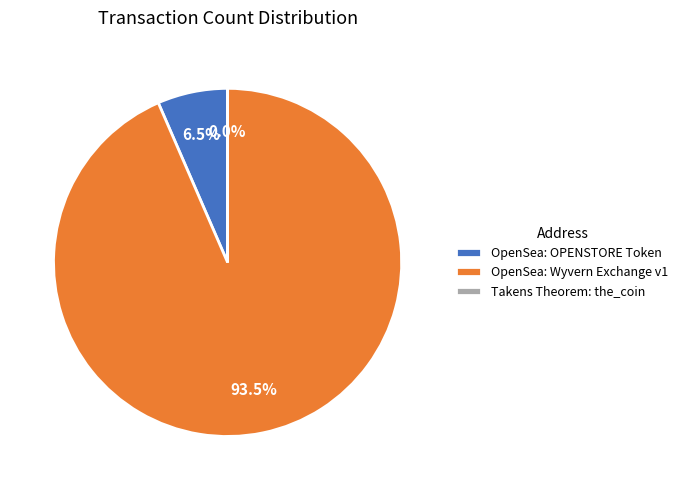

Between OpenSea: OPENSTORE Token and OpenSea: Wyvern Exchange v1, which is larger?

OpenSea: Wyvern Exchange v1